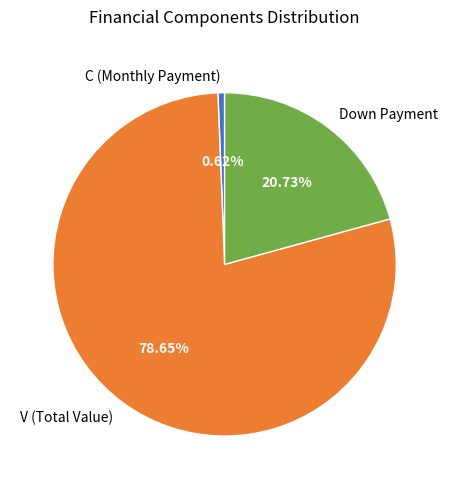

To the nearest percent, what is the difference between the largest and smallest slice percentages?

78%